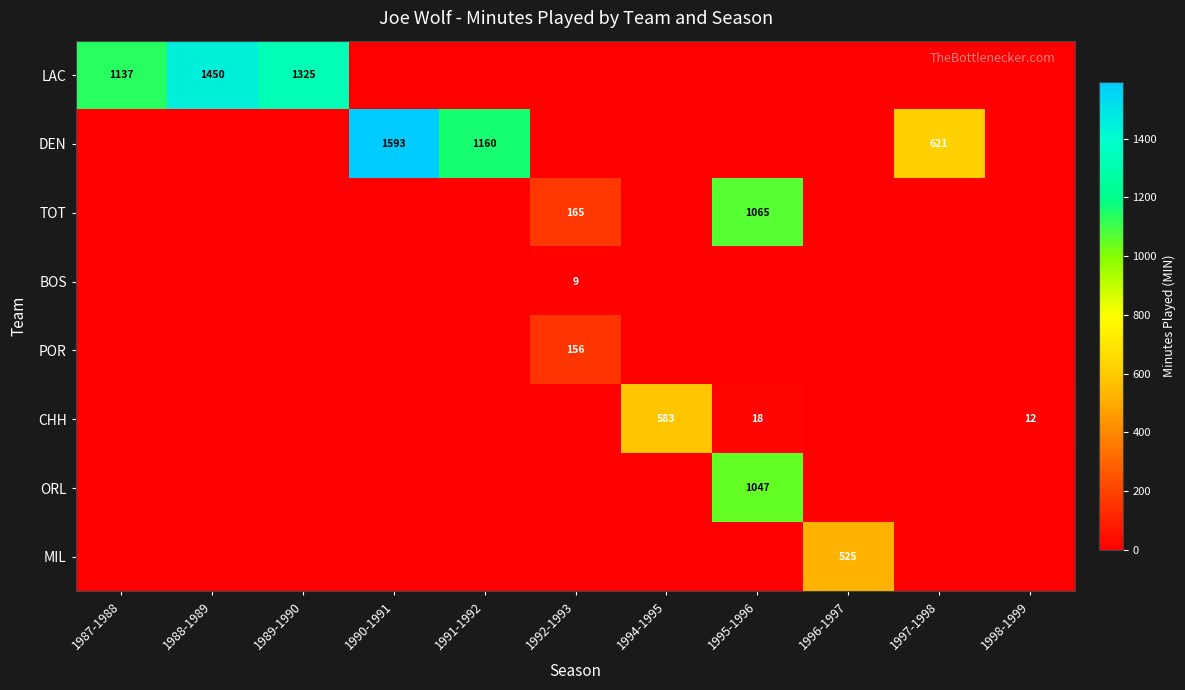

The value of TOT at 1990-1991 is -323. True or false?

False